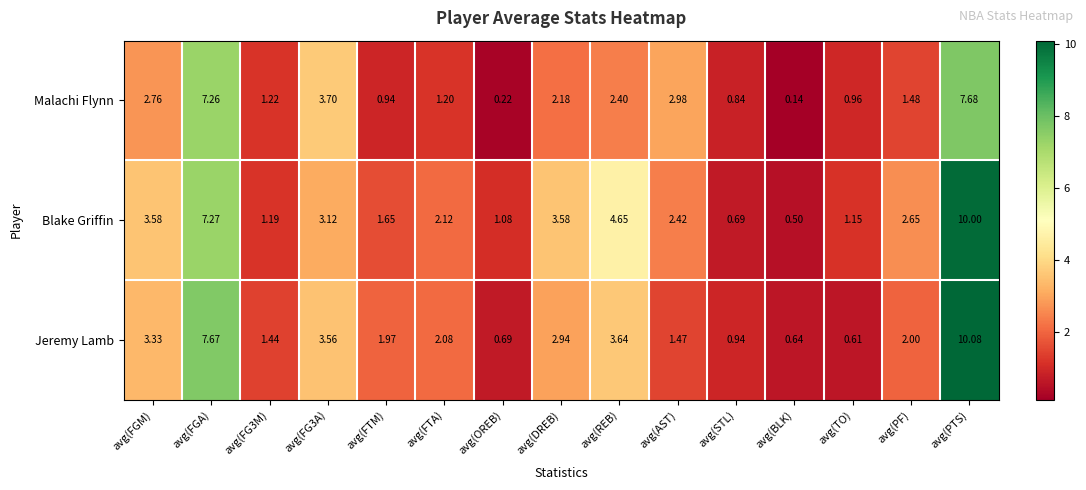

Which series has the largest total across all categories?

Blake Griffin